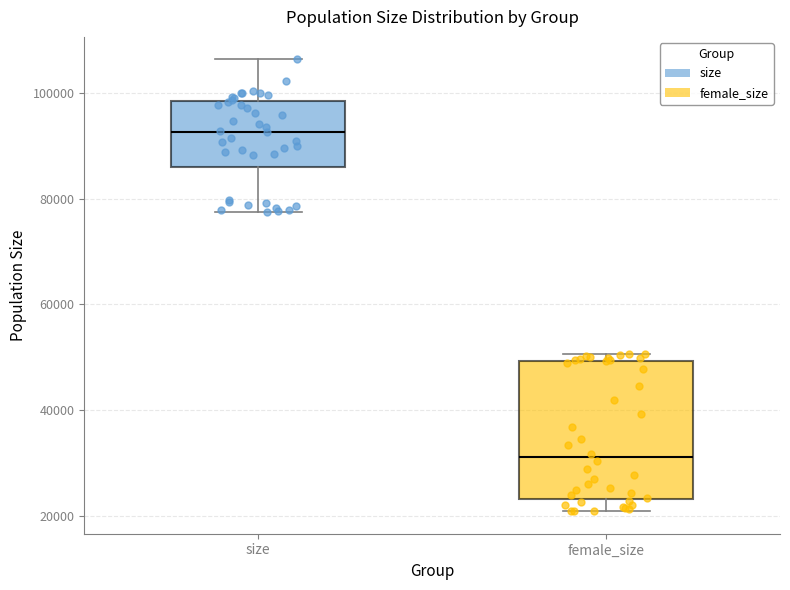

Which box has the highest median line?

size